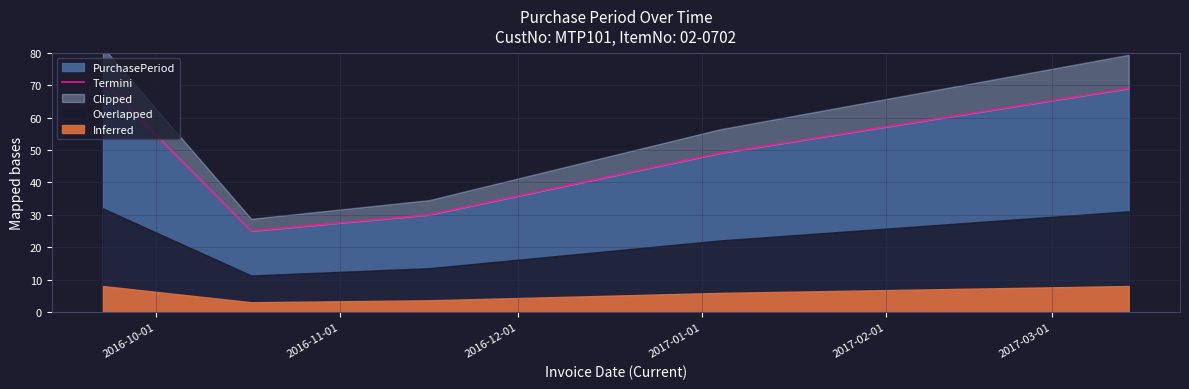

What is the maximum value for PurchasePeriod?

71